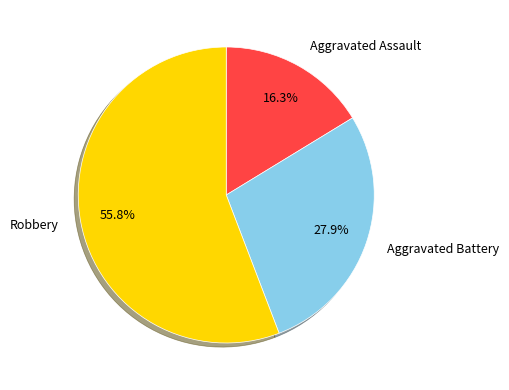

To the nearest percent, what is the average slice percentage?

33%